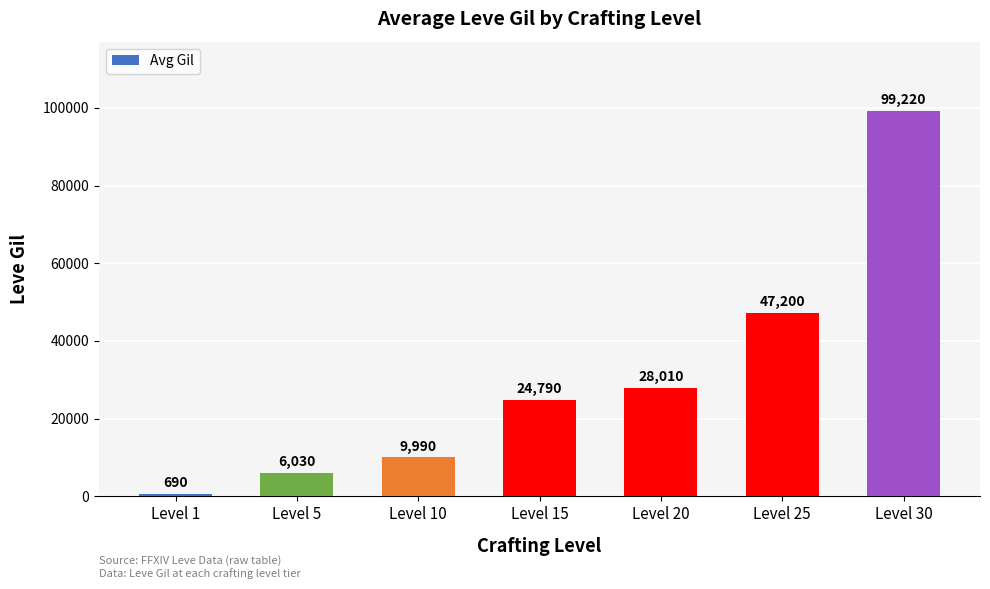

The value at Level 5 is 6030. True or false?

True